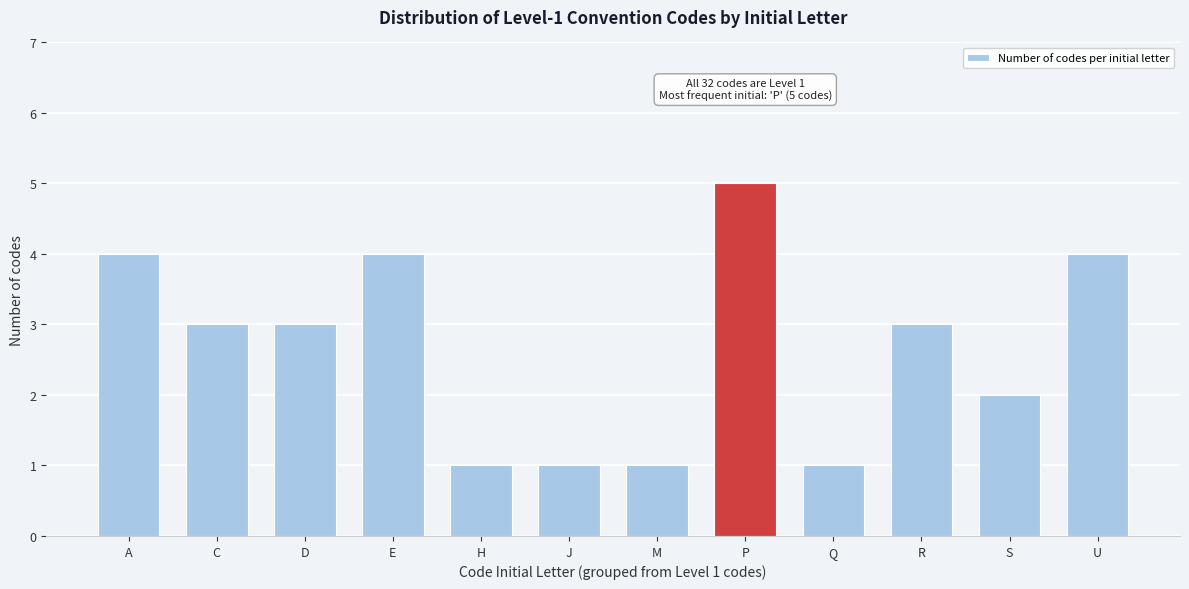

Reading right to left, what are all the values shown in this chart?

U=4	S=2	R=3	Q=1	P=5	M=1	J=1	H=1	E=4	D=3	C=3	A=4